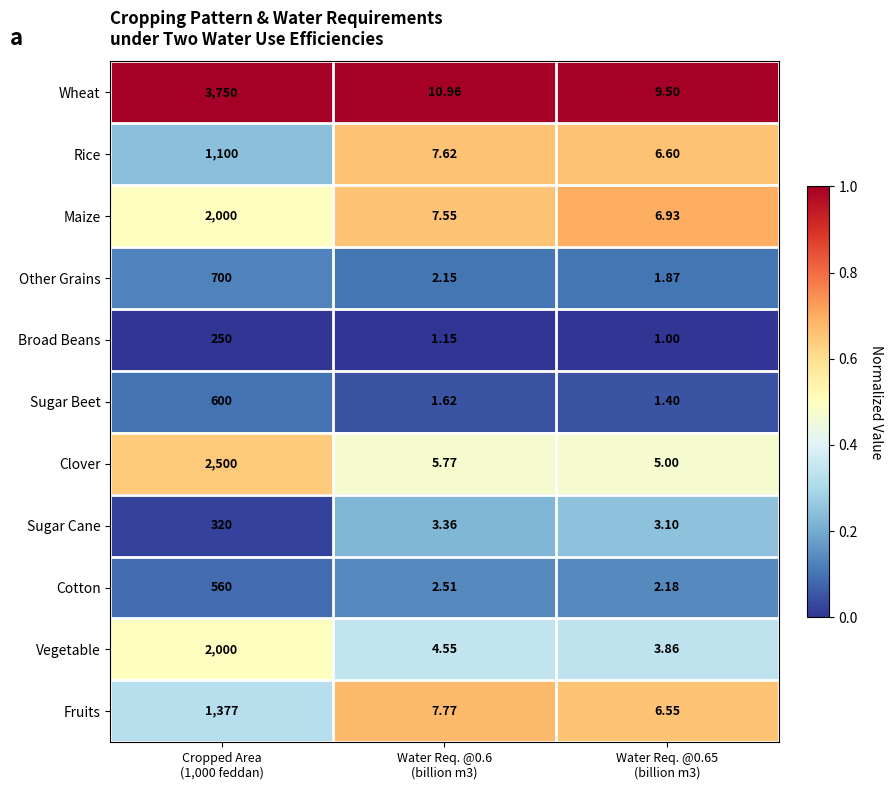

Which series has the largest total across all categories?

Wheat